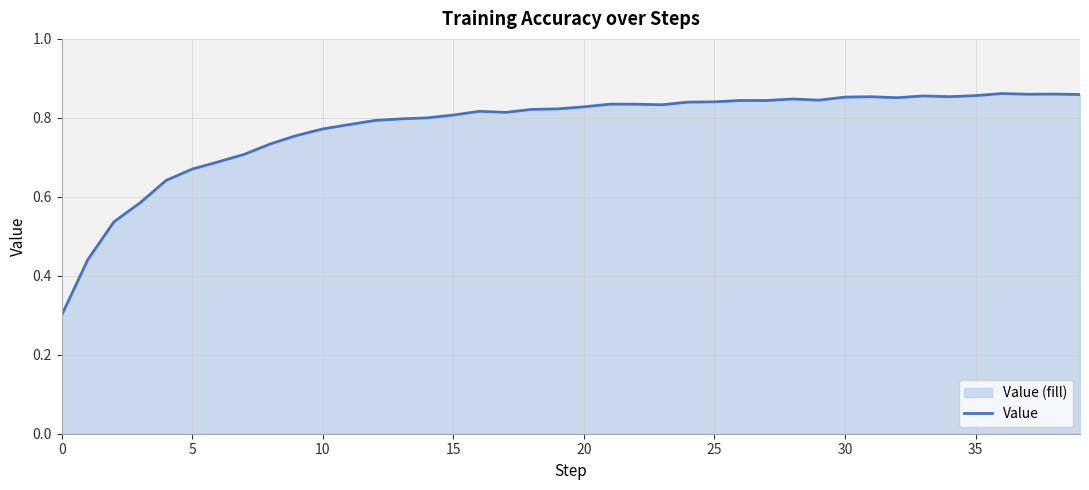

What is the value of the 22nd point from the left?

0.8